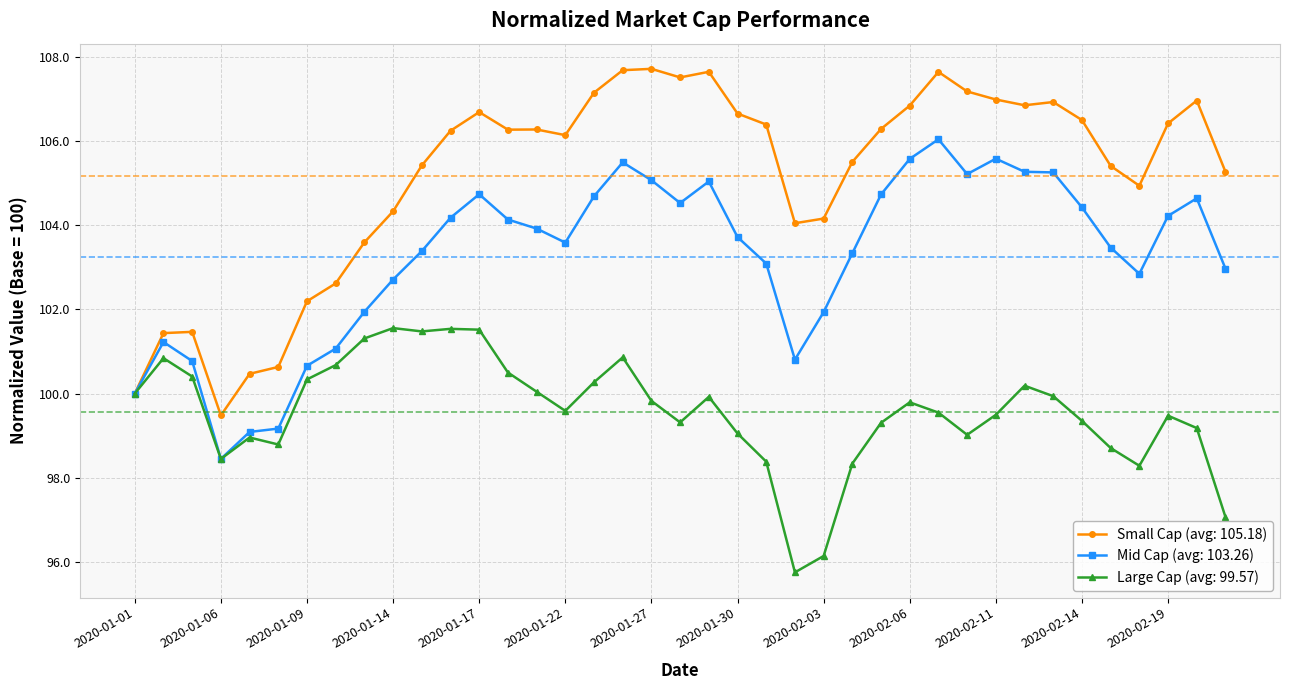

What is the minimum value shown in the chart?

95.8